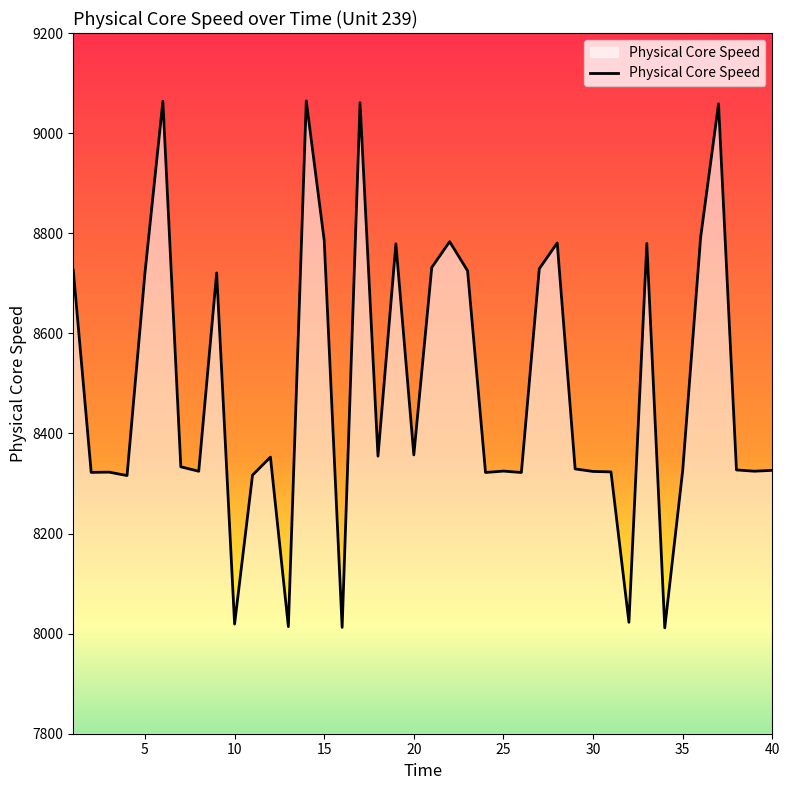

What is the greatest value displayed?

9064.3